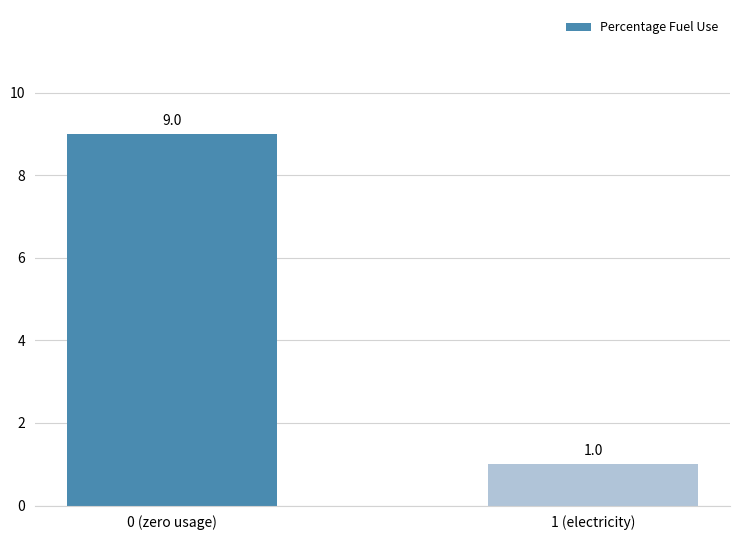

What position from the right is 1 (electricity)?

1